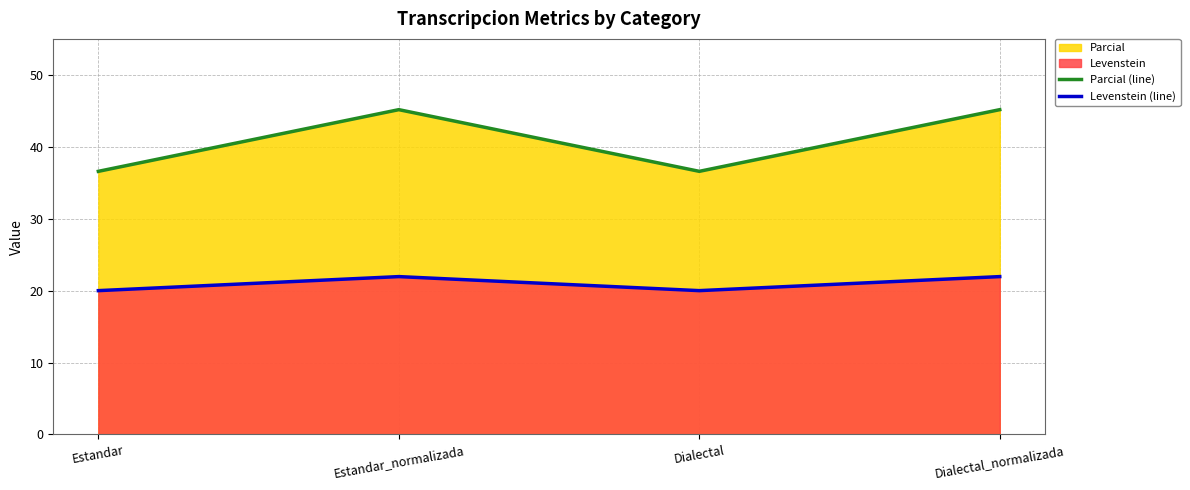

True or false: Levenstein (line) has more than 1 points higher than both neighbors.

False